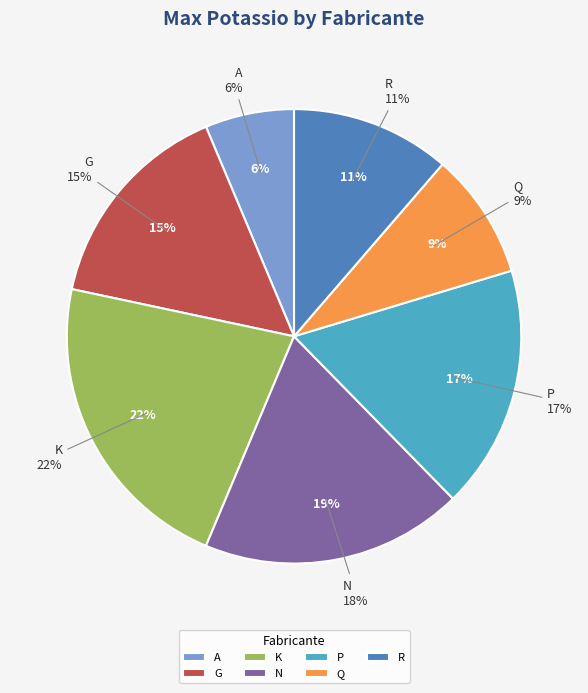

Count the number of slices in the pie.

7